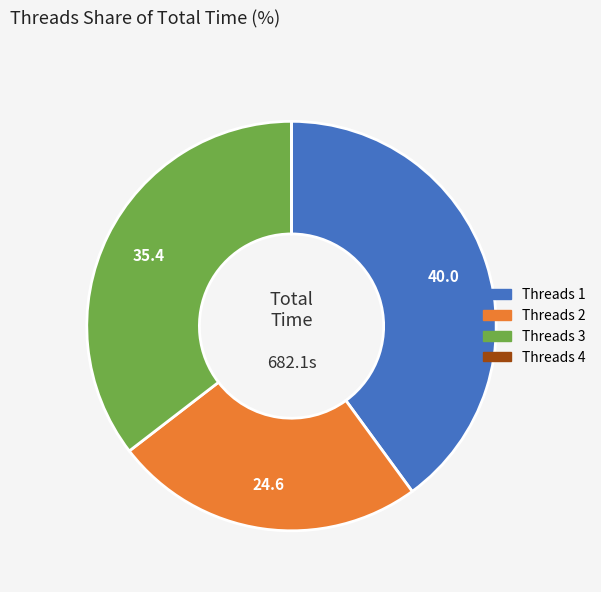

Is Threads 1 the majority of the pie?

No